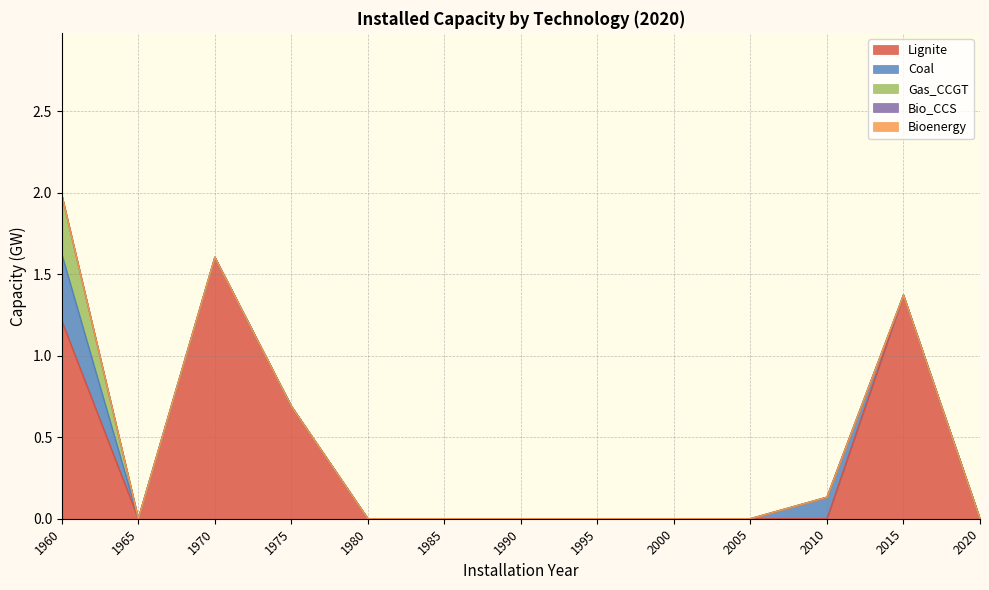

What is the sum of all Gas_CCGT values?

0.4